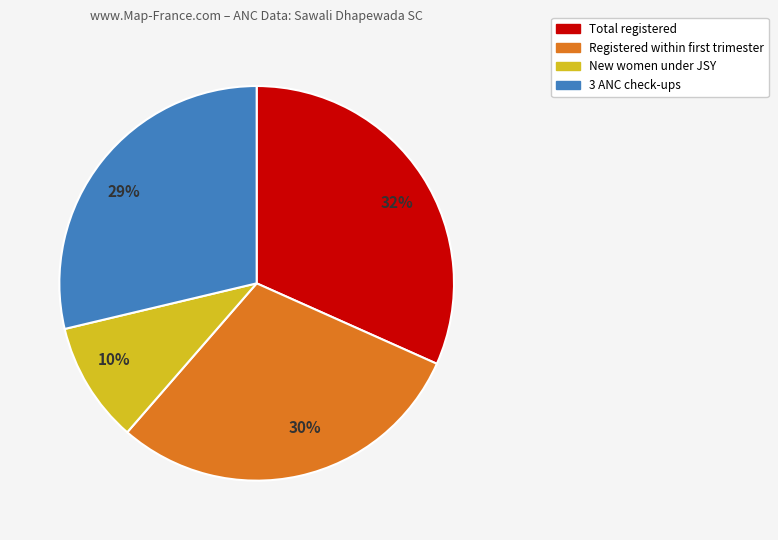

To the nearest percent, what is the combined percentage of Total registered and 3 ANC check-ups?

60%